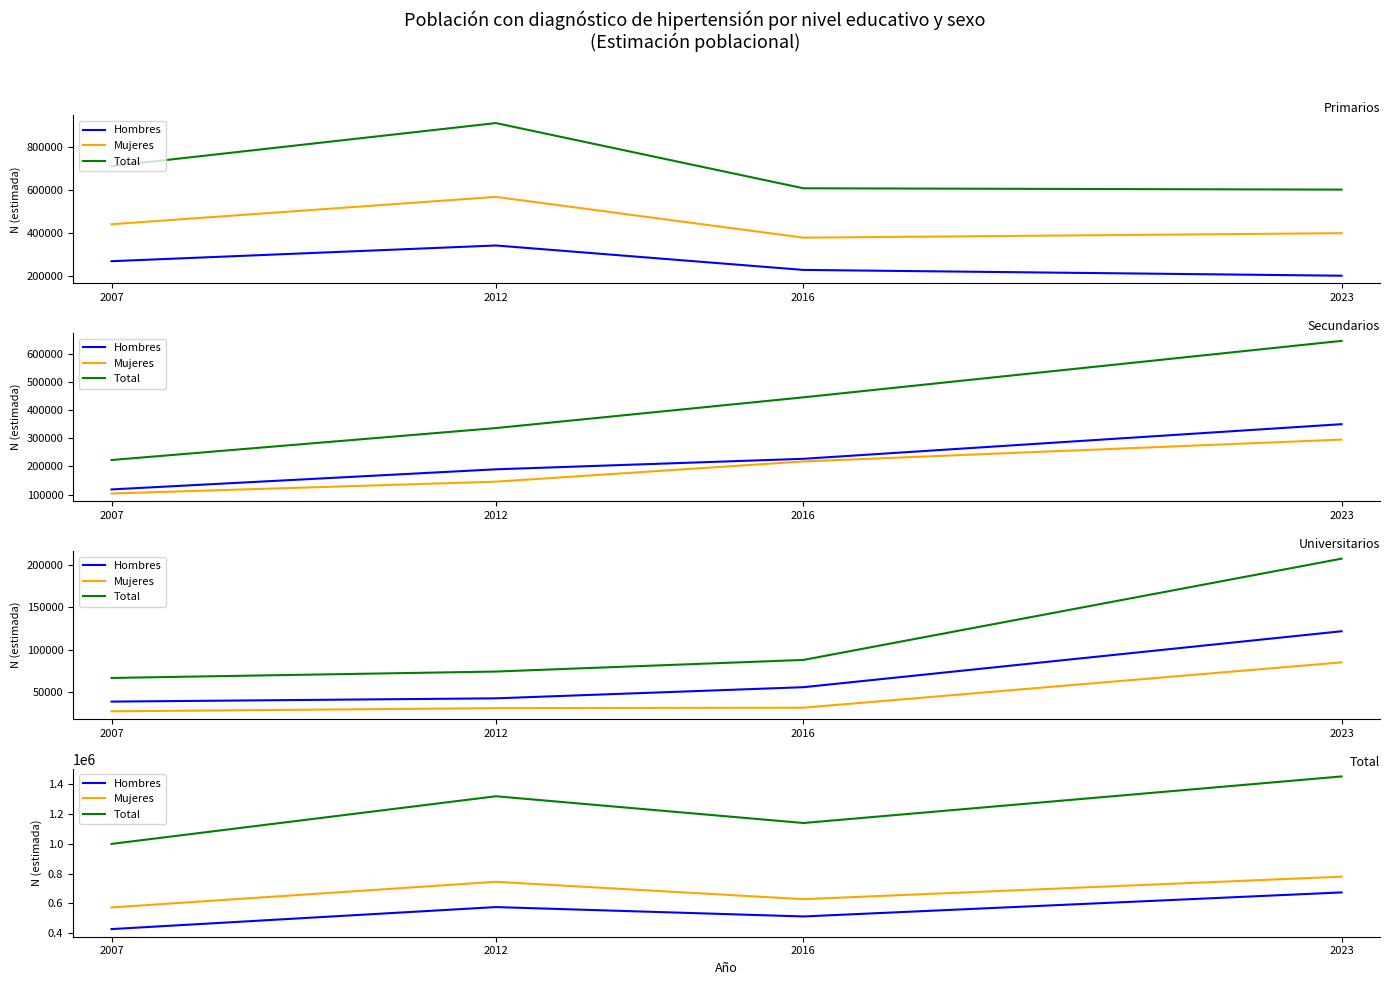

Which series has the widest spread of values?

Total